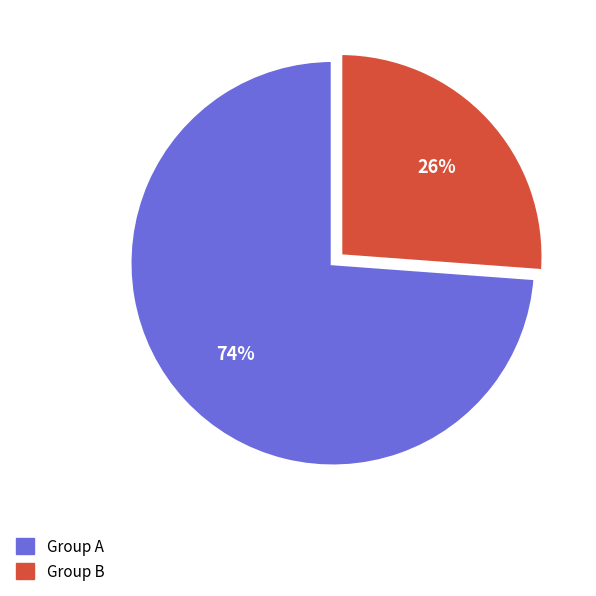

To the nearest percent, what is the average slice percentage?

50%